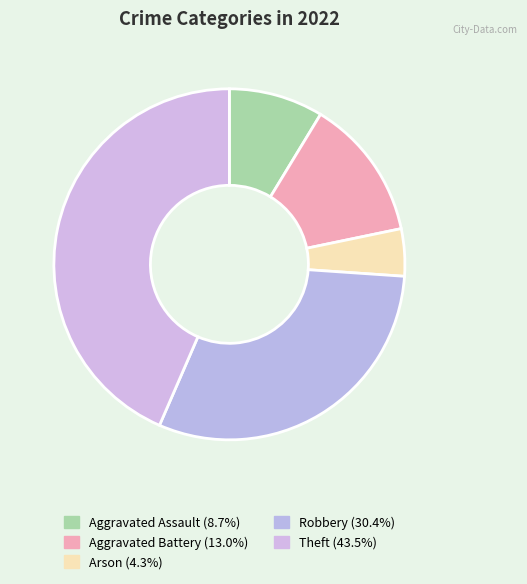

Which category has the biggest portion of the pie?

Theft